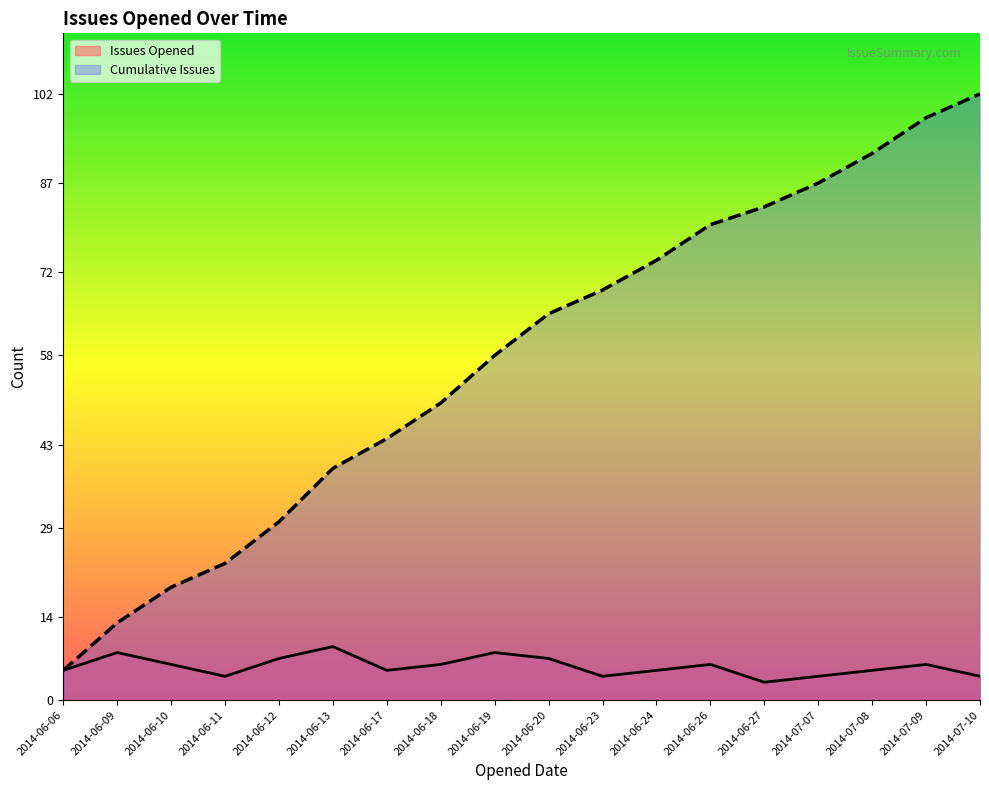

Rank the series at 2014-06-20 from lowest to highest value.

Issues Opened, Cumulative Issues